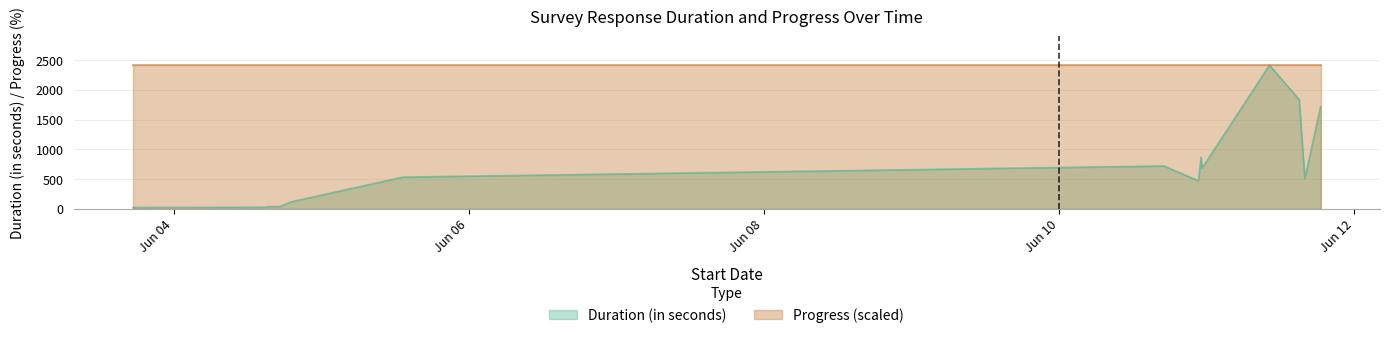

What is the label of the 13th point from the left?

2025-06-10 23:06:41